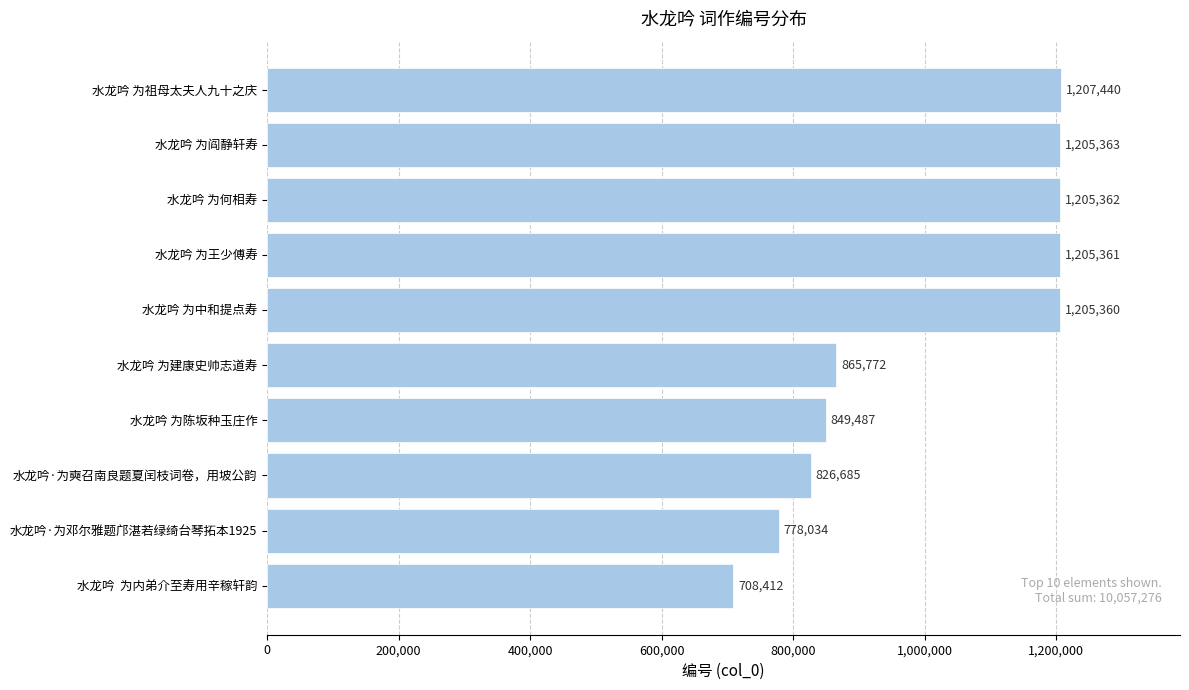

How many data points are less than 1205360?

5